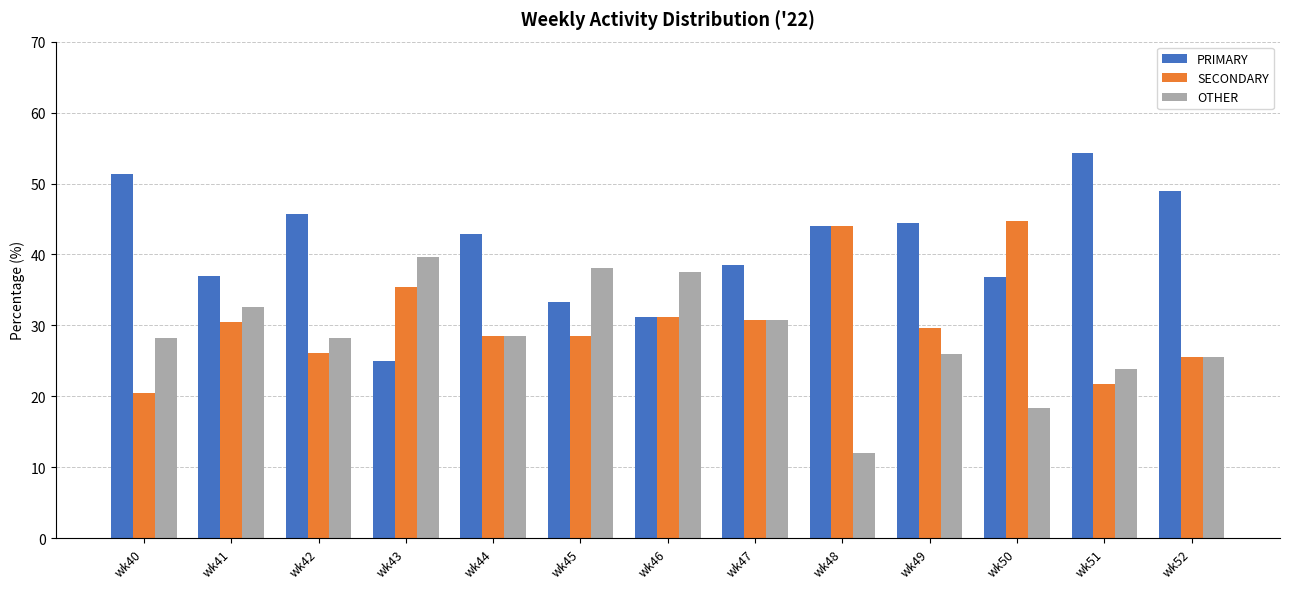

Which category has the lowest value across all series?

wk48